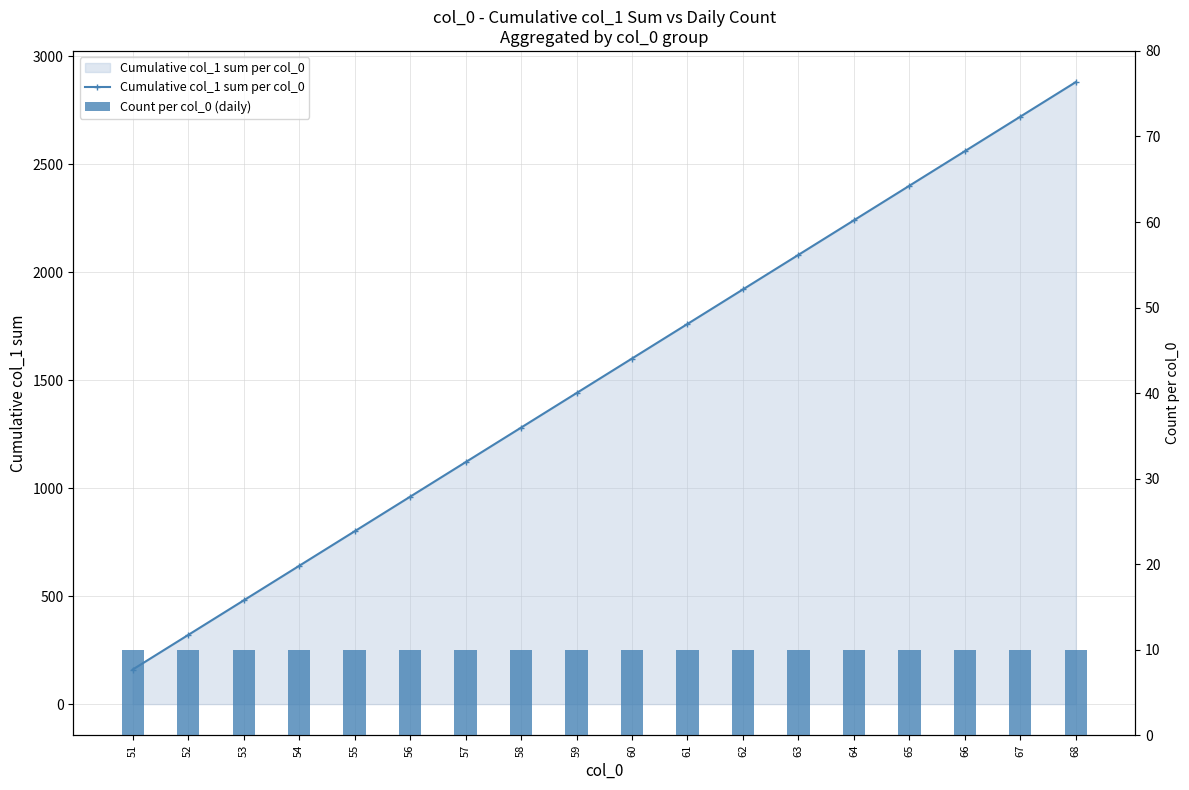

At how many categories does at least one series exceed 1885?

7